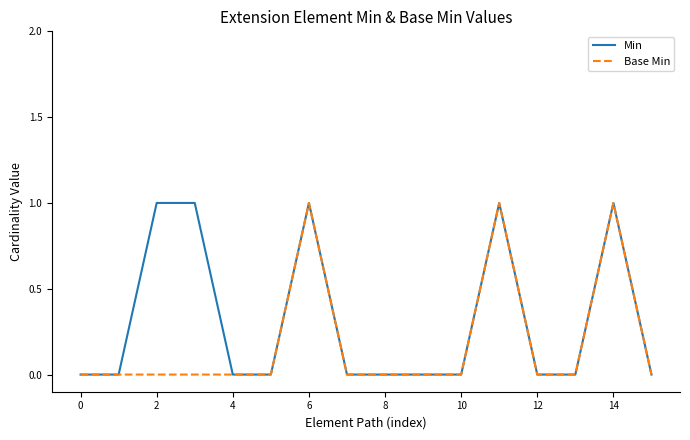

How many lines are shown in the chart?

2